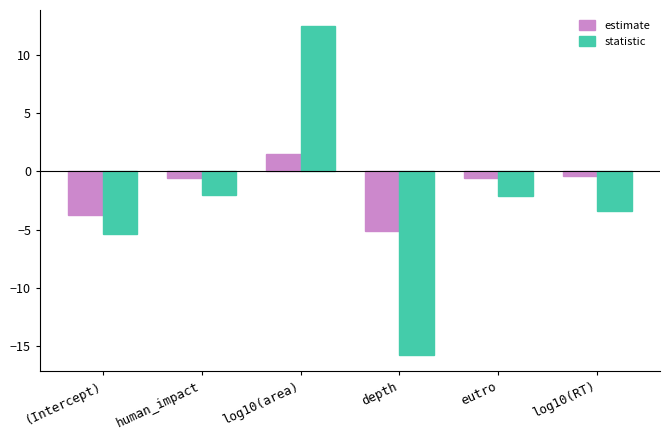

What is the total value across all series at human_impact?

-2.6